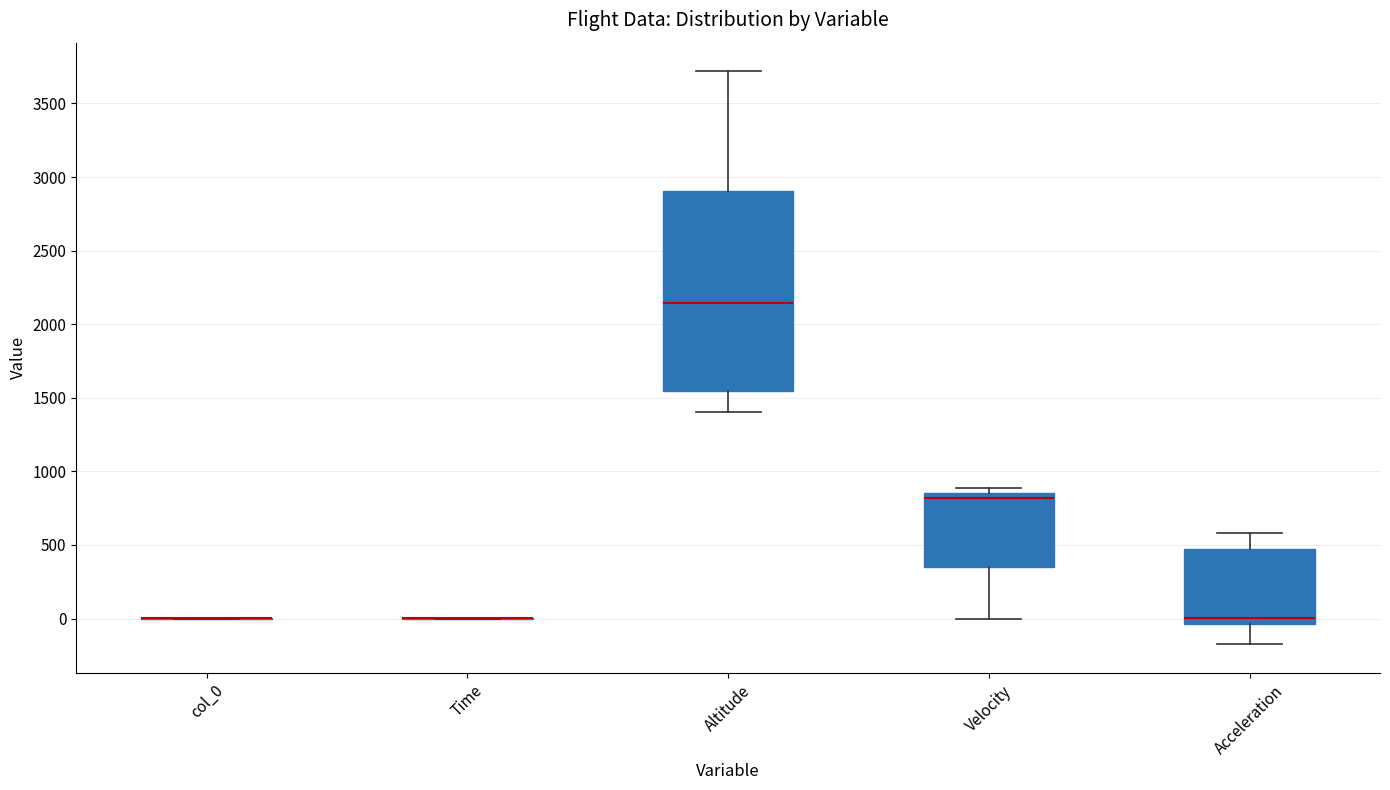

Reading left to right, transcribe this box plot: for each box, give where its median line is, the range the box spans, and where its two whiskers end, as read against the y-axis. The values are not printed on the chart, so give them approximately, as read against the axis.

col_0: box collapsed to a line at 0, whiskers 0 to 0
Time: box collapsed to a line at 0, whiskers 0 to 0
Altitude: median 2150, box 1550 to 2900, whiskers 1400 to 3700
Velocity: median 800, box 350 to 850, whiskers 0 to 900
Acceleration: median 0, box -50 to 450, whiskers -150 to 600